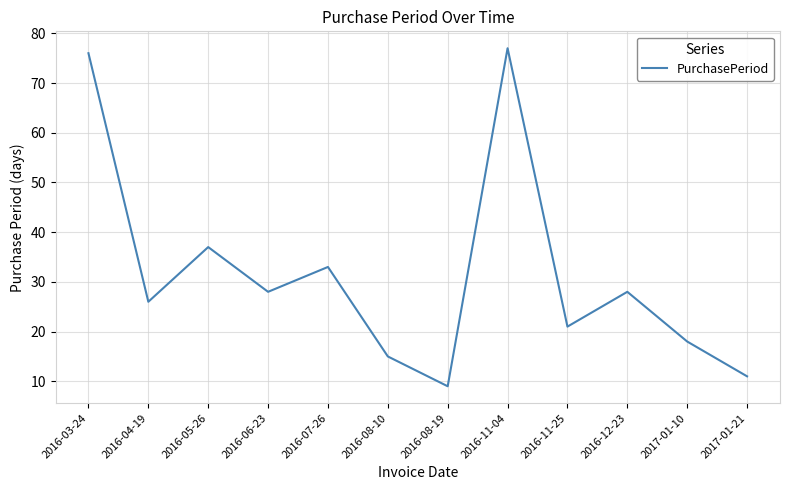

What position from the left is 2016-12-23?

10